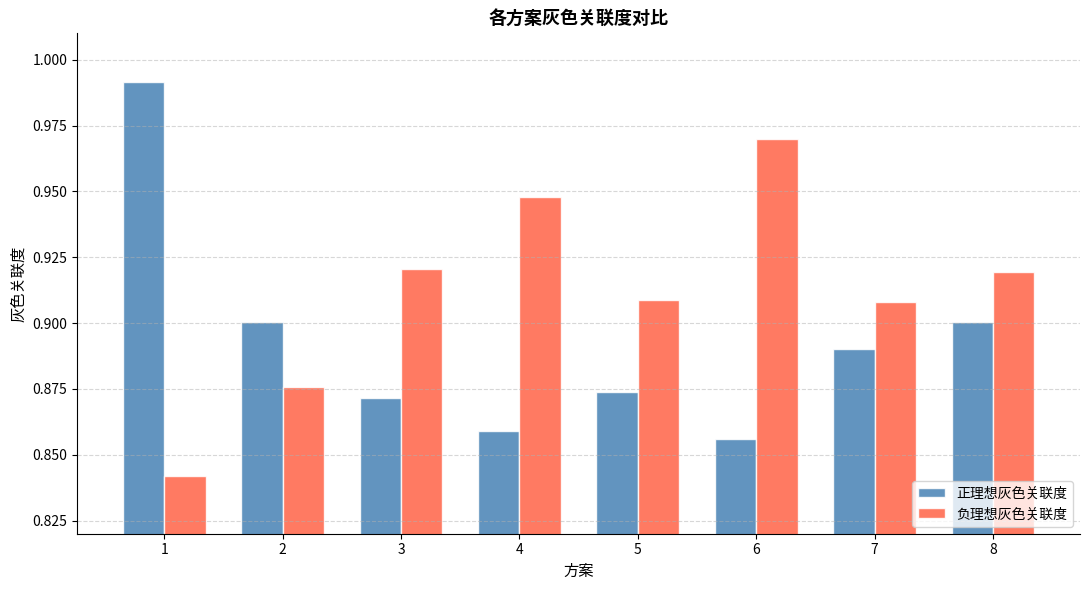

The value of 正理想灰色关联度 at 7 is 1.2. True or false?

False